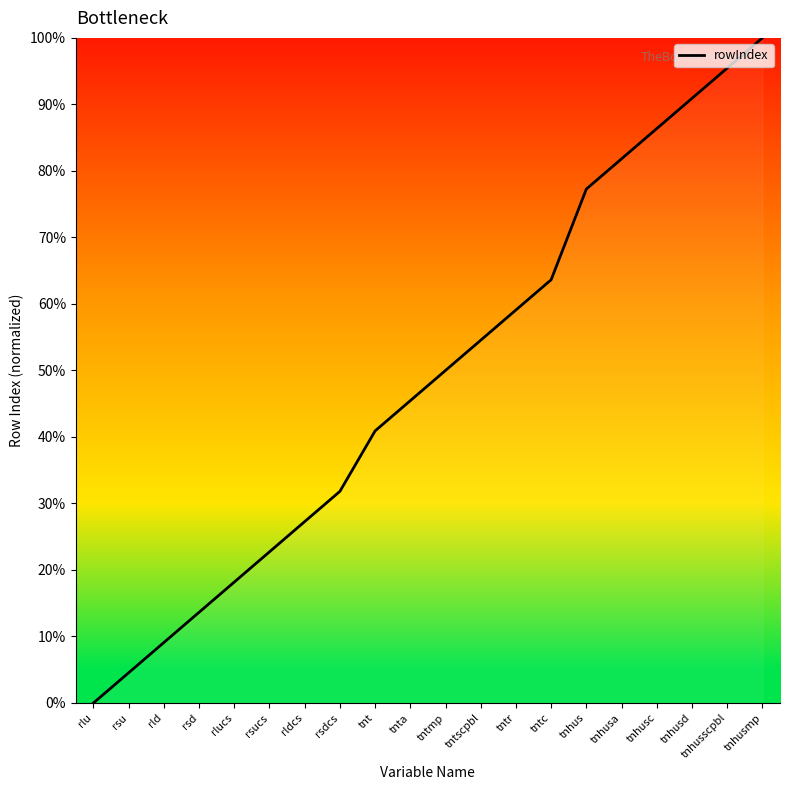

What is the change in value from tntscpbl to tnhusc?

+31.8